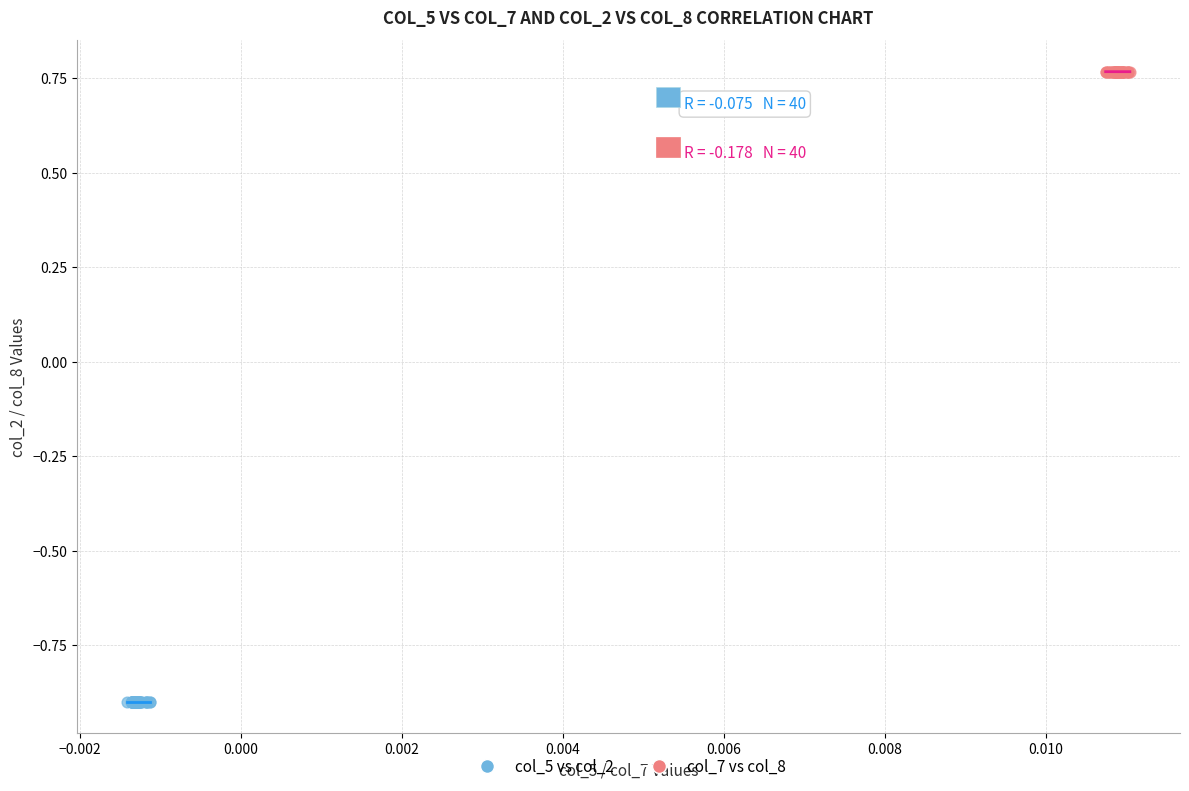

Which series reaches the maximum Y coordinate?

col_7 vs col_8